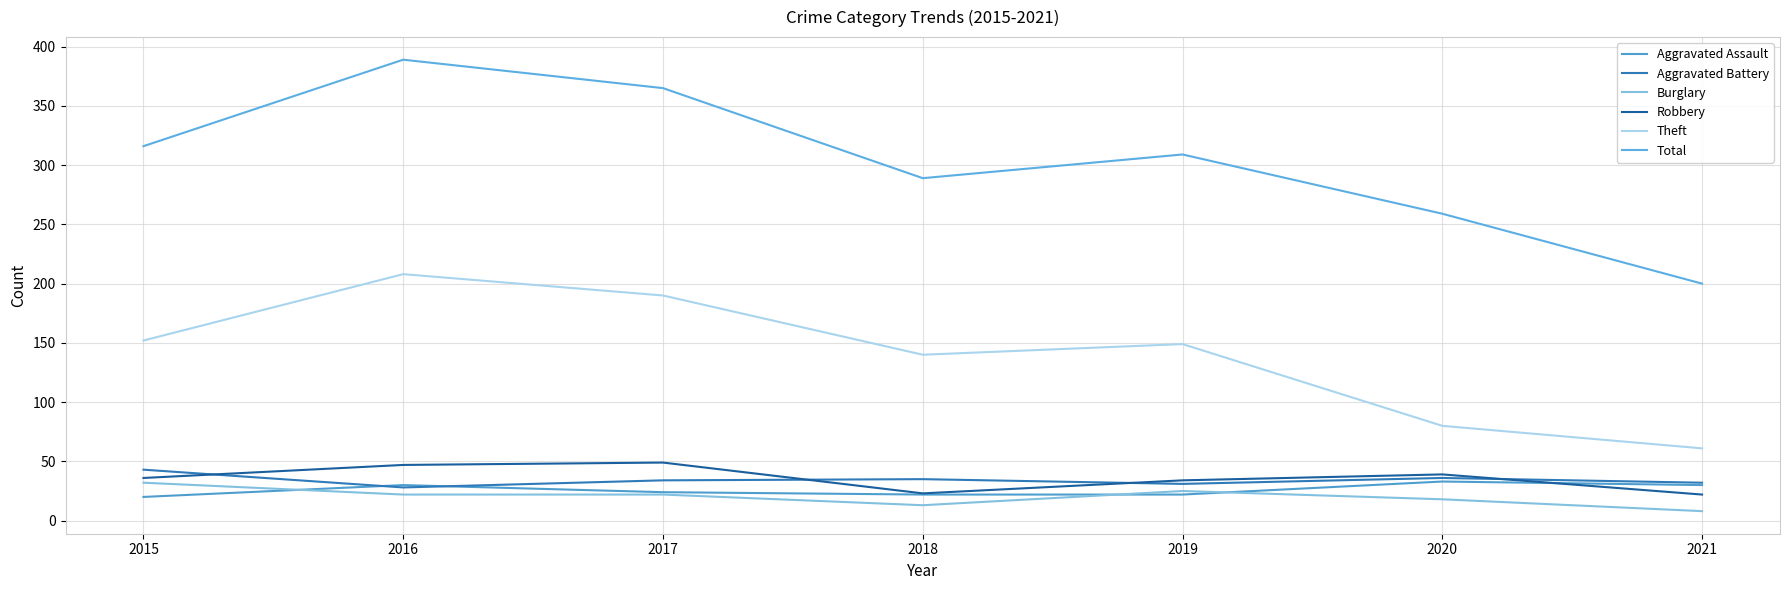

True or false: Burglary and Robbery intersect in this chart.

False